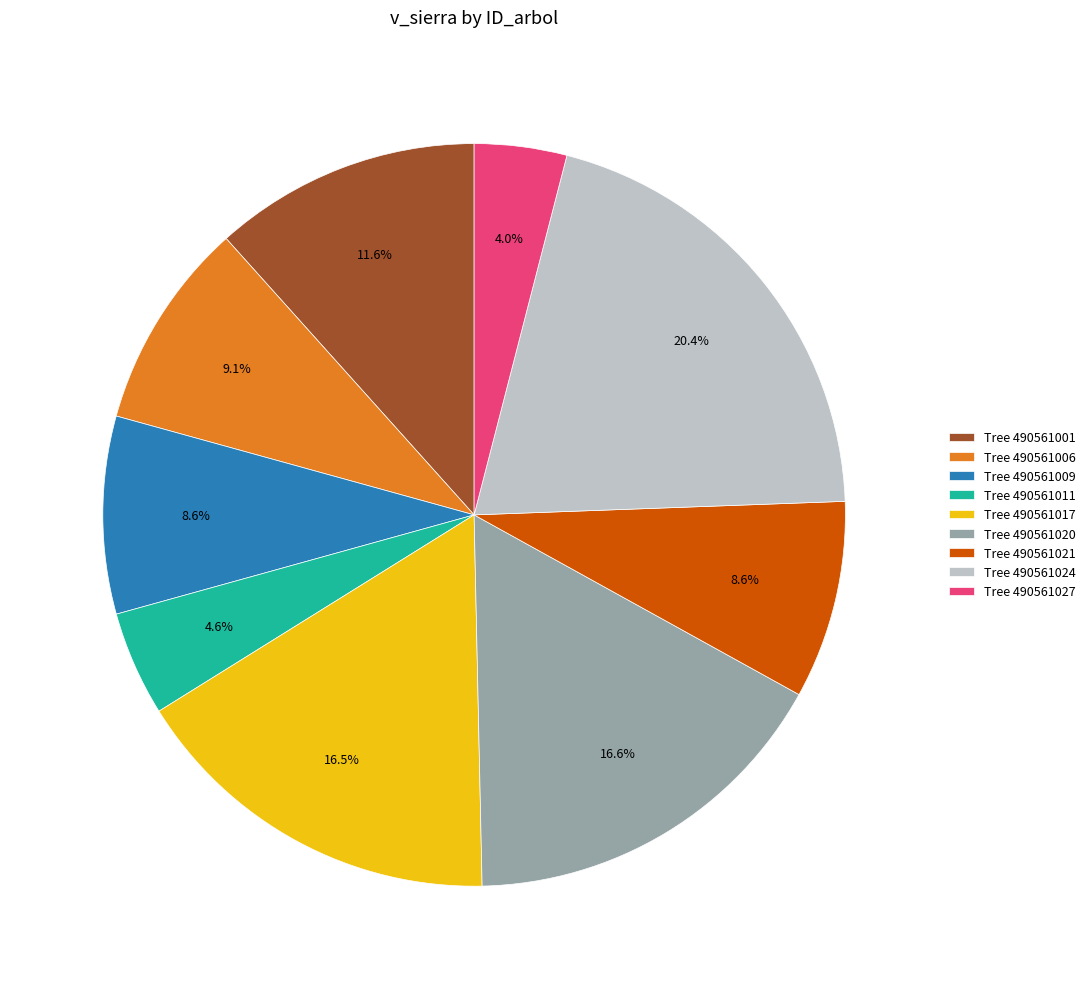

Approximately how many times larger is the value at Tree 490561009 compared to Tree 490561027?

2.1